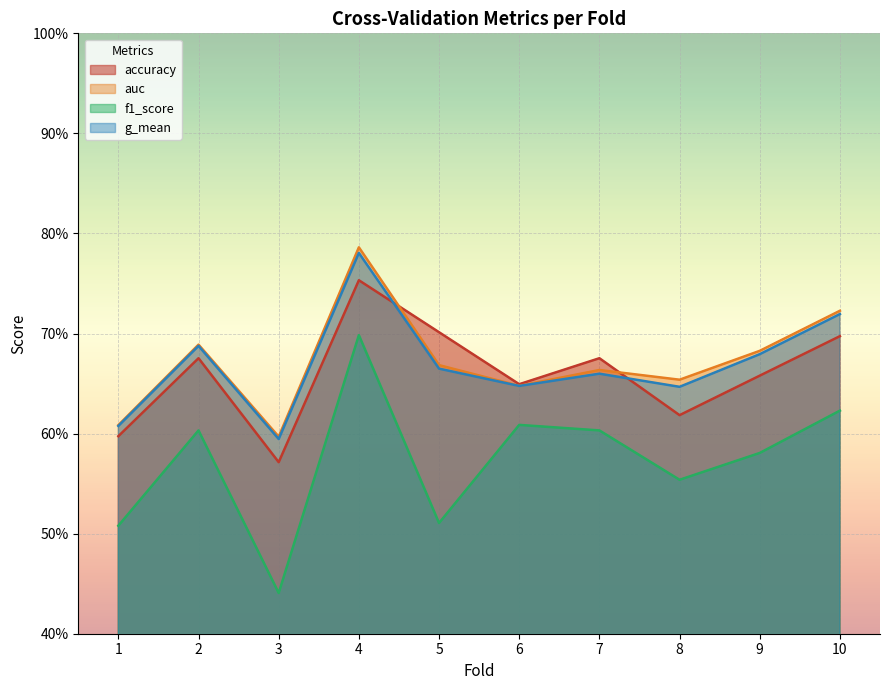

What is the value of the auc point at the 1st from the left?

0.6